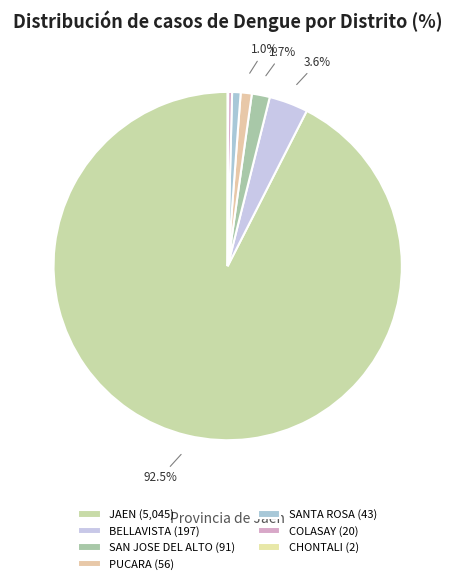

How many segments does this pie chart have?

7